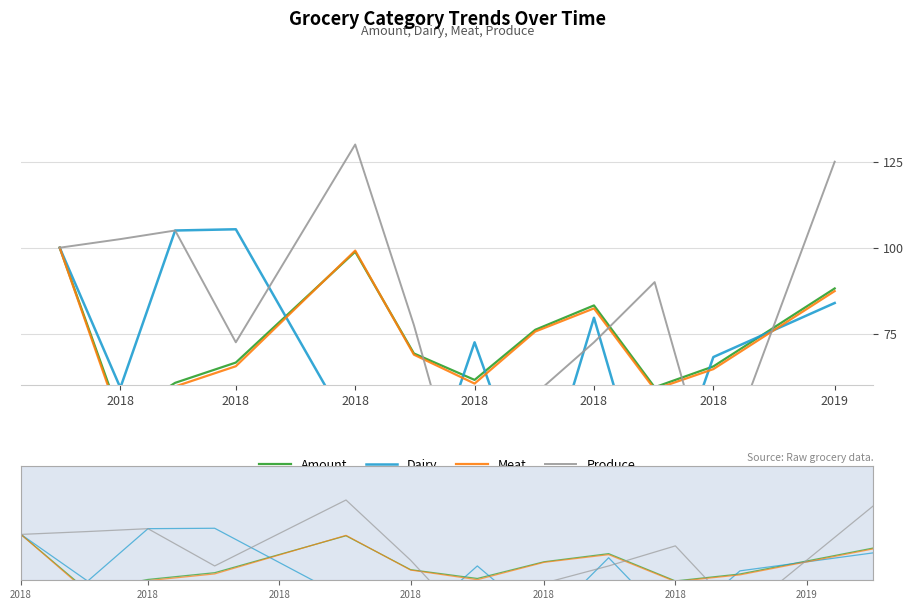

What is the value of the Meat point at the 12th from the left?

87.4